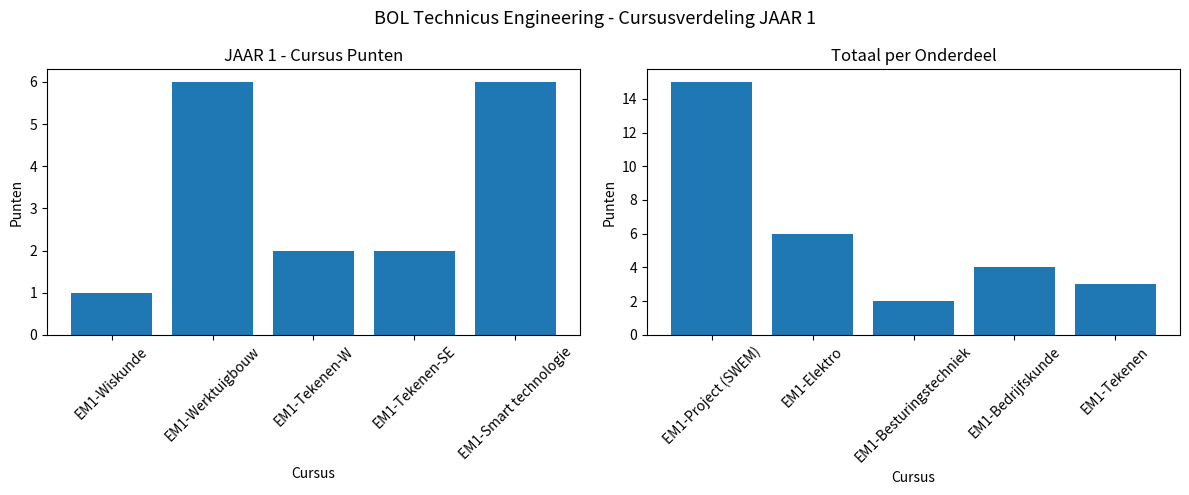

What are all the series names shown in the legend?

Punten (links), Punten (rechts)